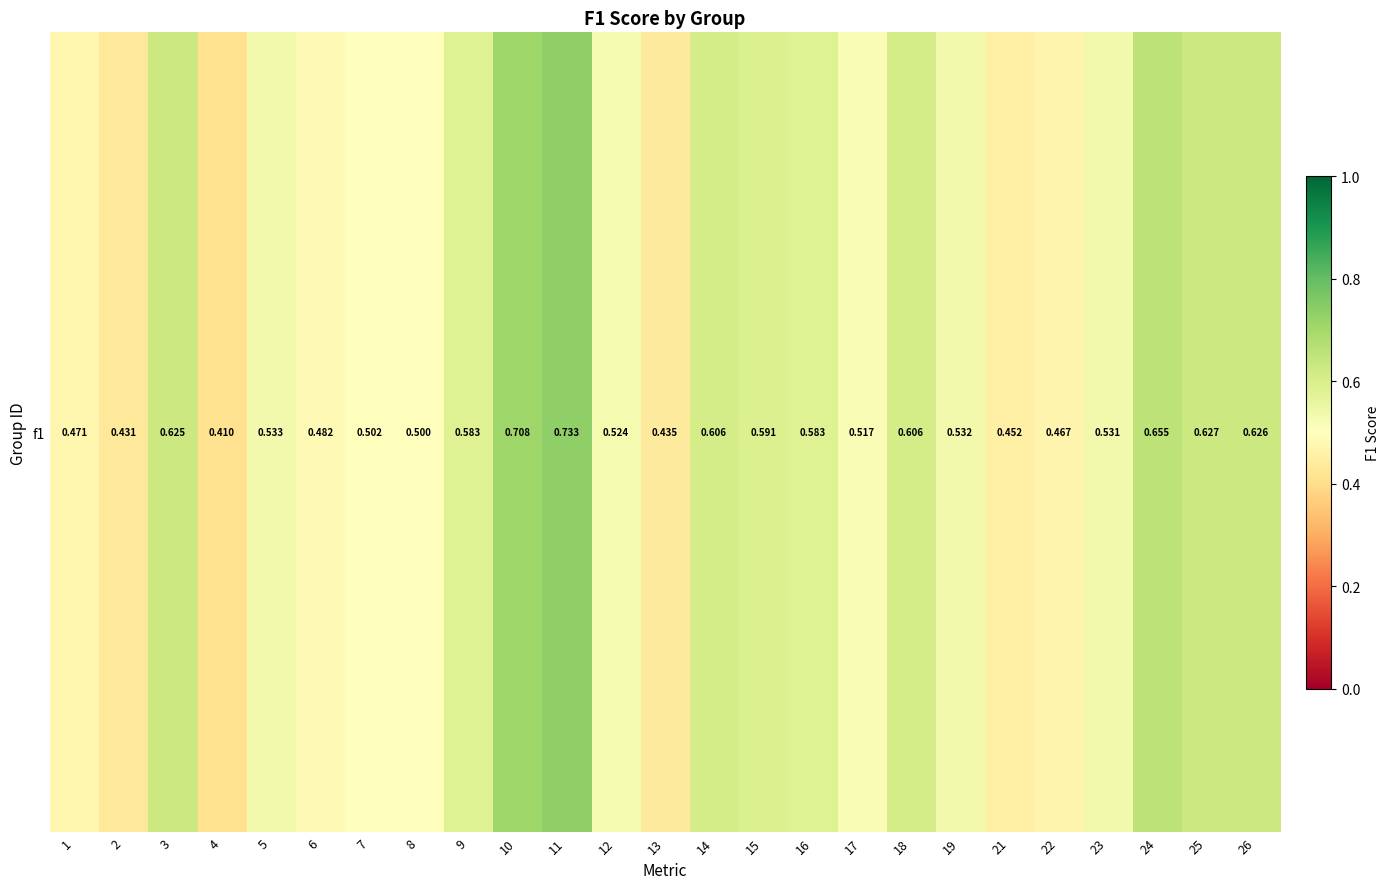

What is the minimum value shown in the chart?

0.4